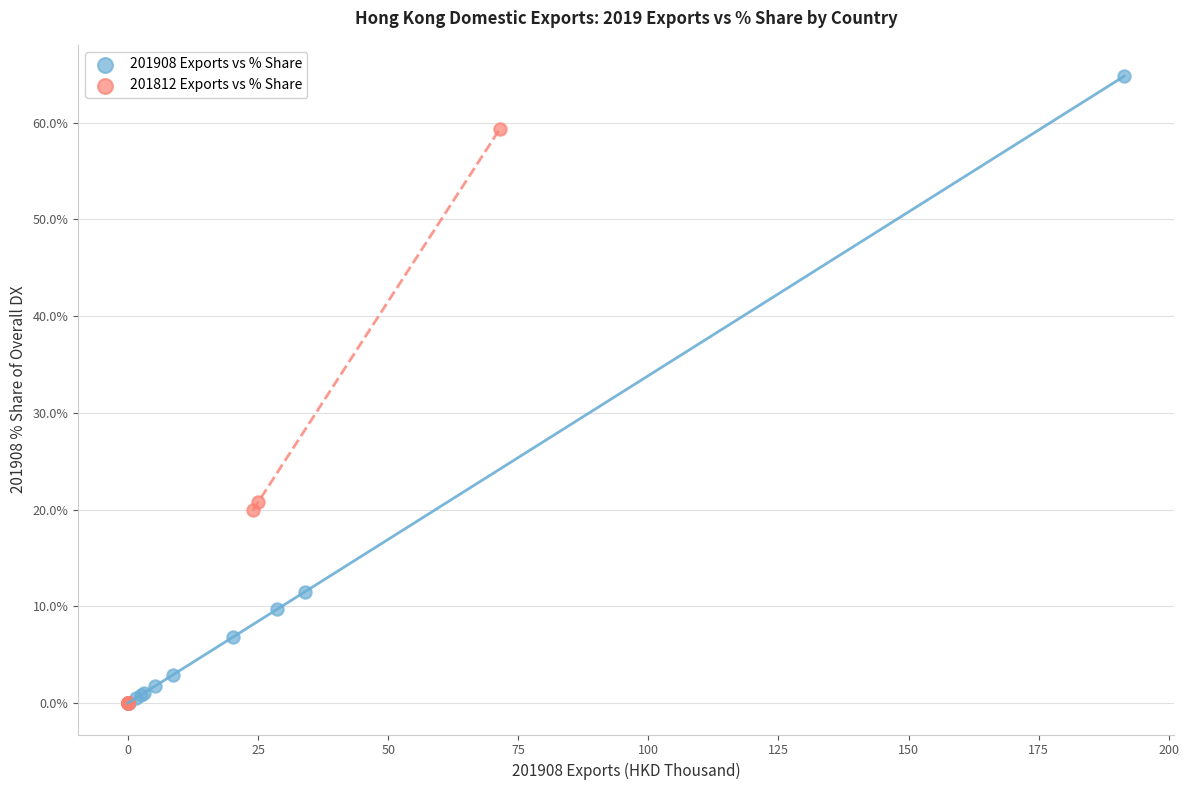

Which series reaches the maximum Y coordinate?

201908 Exports vs % Share